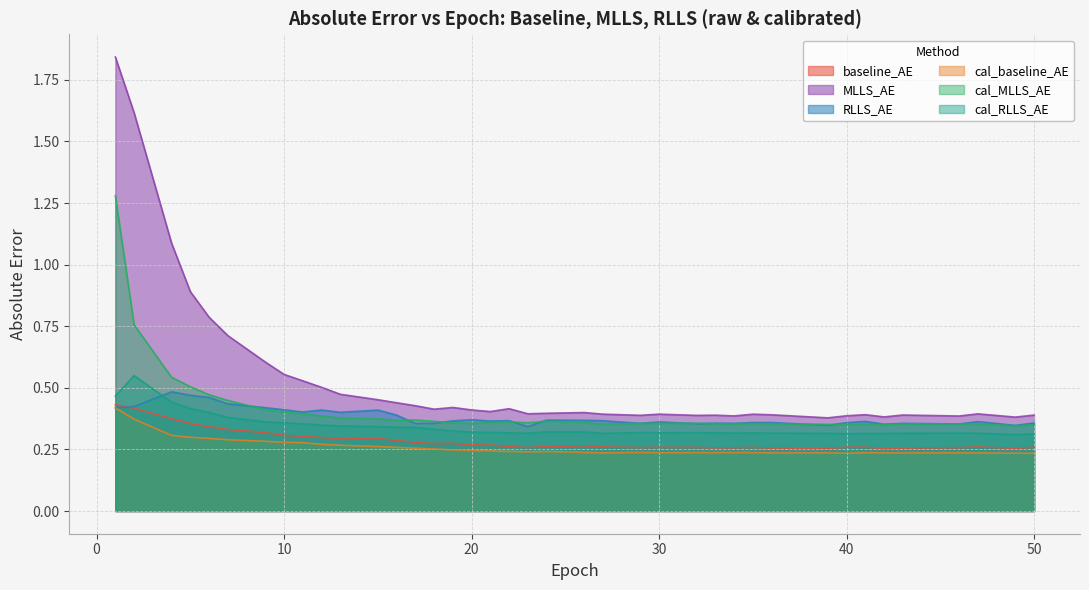

How many lines are shown in the chart?

6